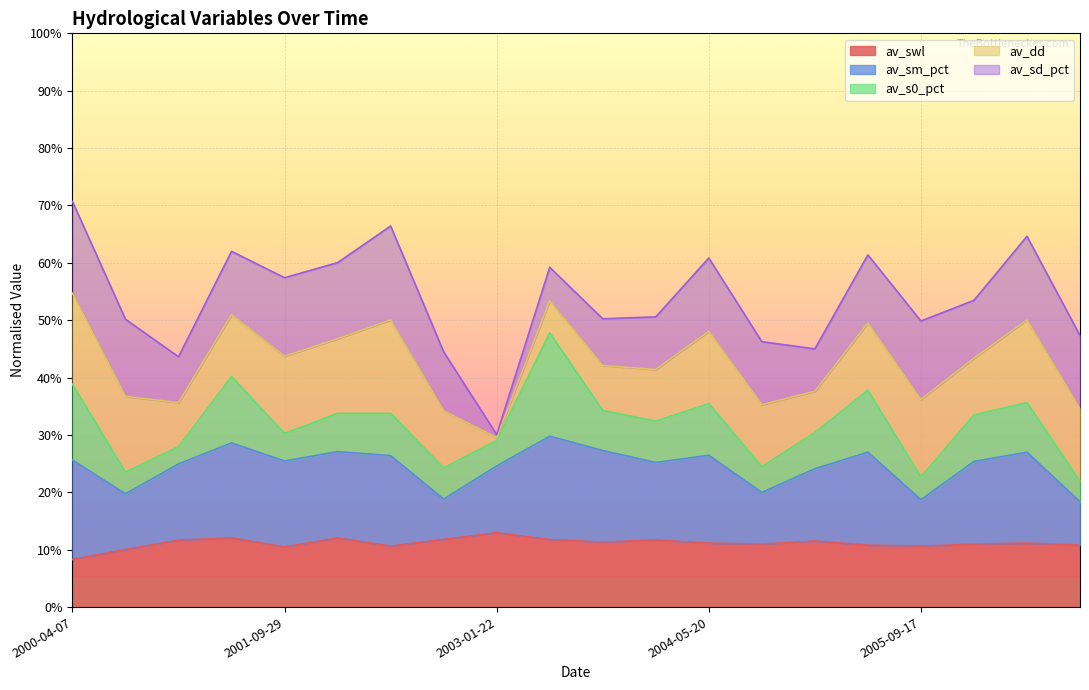

Between 2005-05-19 and 2001-01-02, which is larger?

2001-01-02